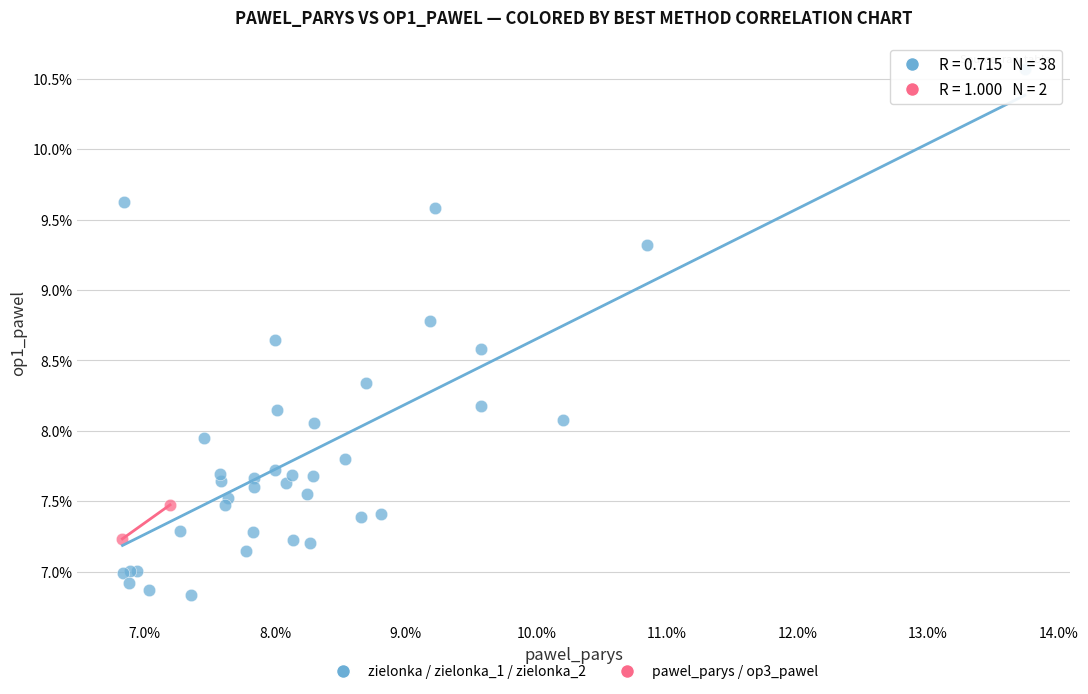

Which series contains the highest Y value?

zielonka / zielonka_1 / zielonka_2